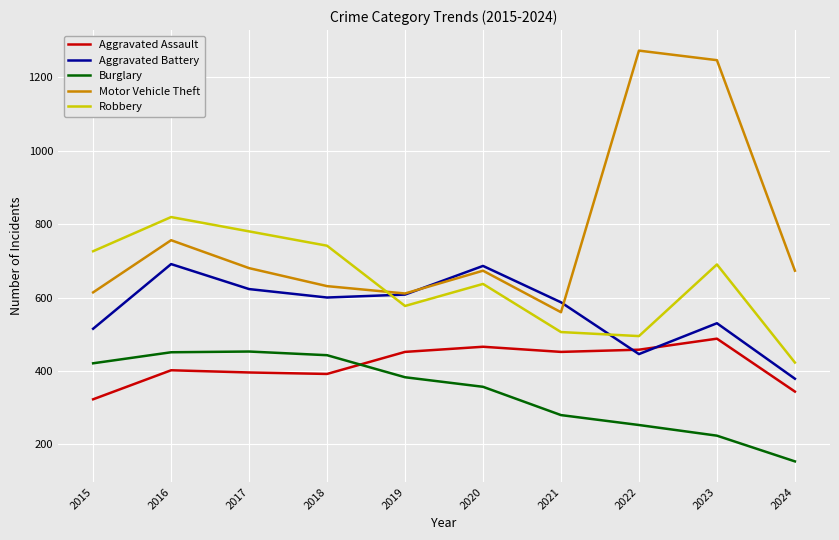

List the series in order of their peak value, highest first.

Motor Vehicle Theft, Robbery, Aggravated Battery, Aggravated Assault, Burglary